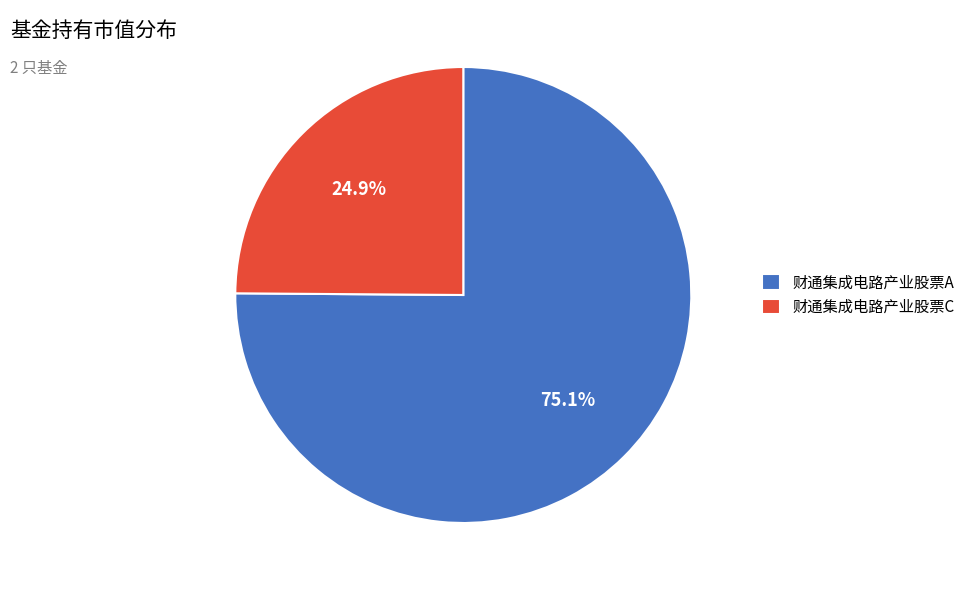

Does any single category account for the majority?

Yes